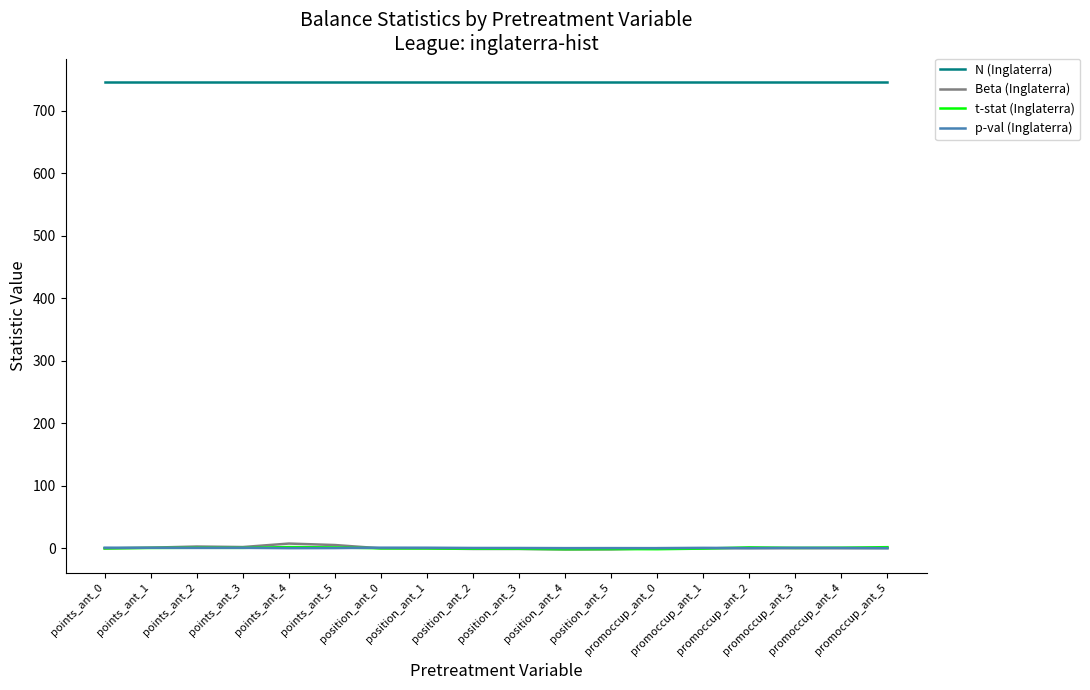

What is the highest value of the p-val (Inglaterra) series?

0.8